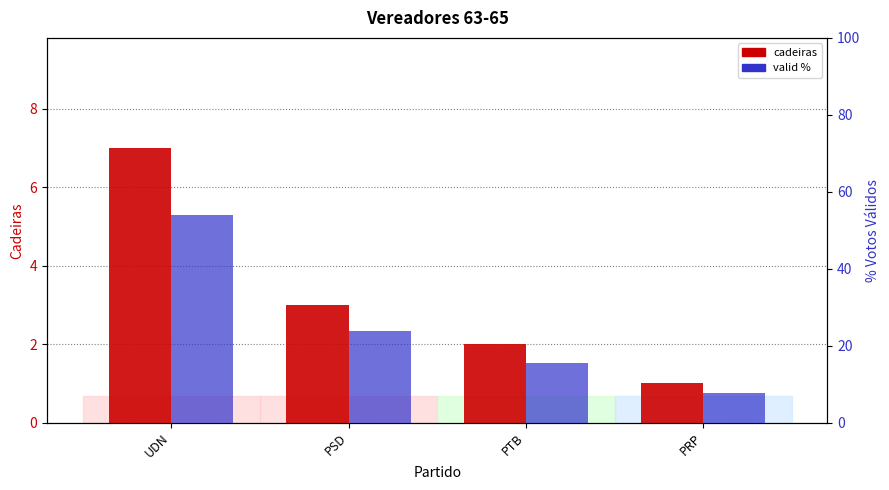

True or false: cadeiras has a value of 3.0 at PSD.

True